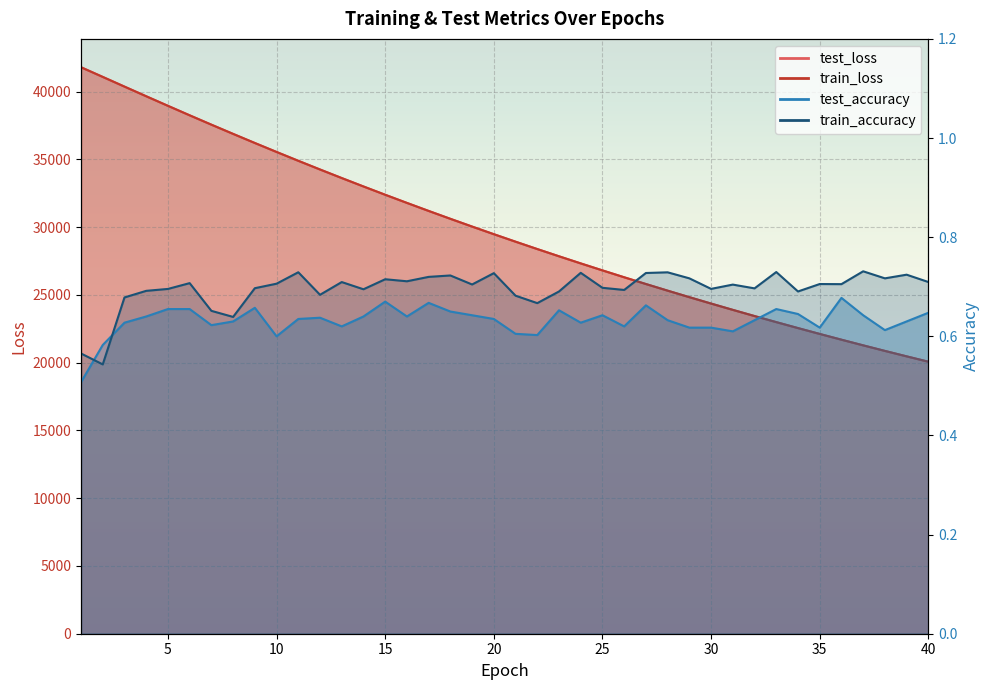

How many values in the train_loss series are below 29481?

20